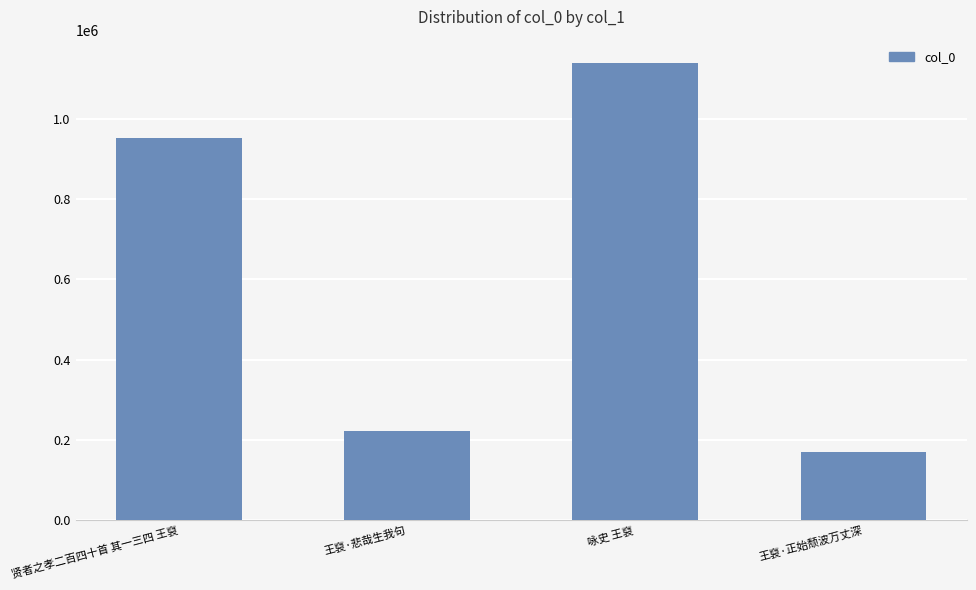

What is the maximum value shown in the chart?

1139926